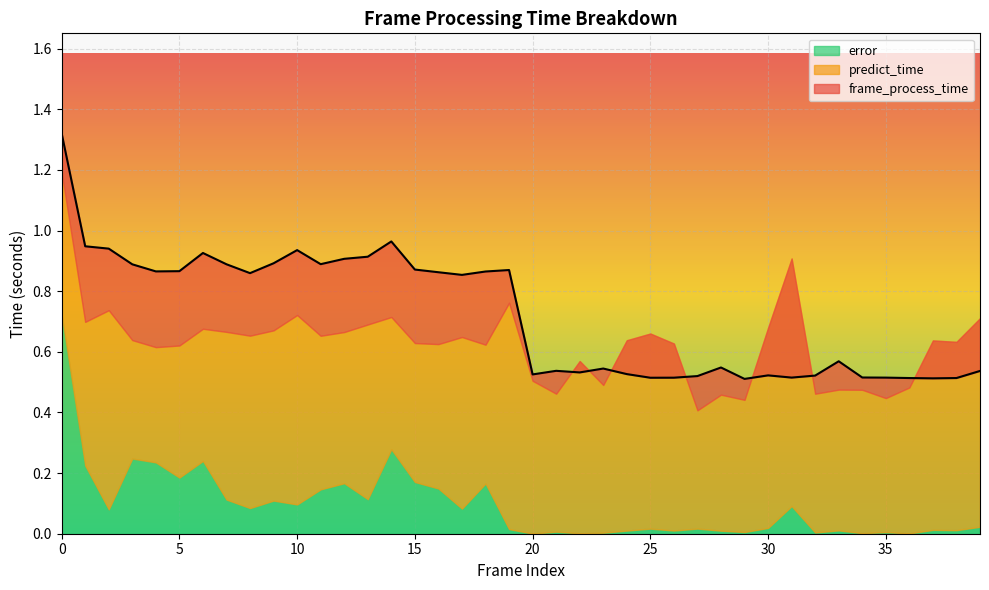

Reading left to right, list all the values displayed in this chart.

frame_process_time: 1.3	0.9	0.9	0.9	0.9	0.9	0.9	0.9	0.9	0.9	0.9	0.9	0.9	0.9	1.0	0.9	0.9	0.9	0.9	0.9	0.5	0.5	0.5	0.5	0.5	0.5	0.5	0.5	0.5	0.5	0.5	0.5	0.5	0.6	0.5	0.5	0.5	0.5	0.5	0.5
predict_time: 0.5	0.5	0.7	0.4	0.4	0.4	0.4	0.6	0.6	0.6	0.6	0.5	0.5	0.6	0.4	0.5	0.5	0.6	0.5	0.7	0.5	0.5	0.6	0.5	0.6	0.6	0.6	0.4	0.4	0.4	0.7	0.8	0.5	0.5	0.5	0.4	0.5	0.6	0.6	0.7
error: 0.7	0.2	0.1	0.2	0.2	0.2	0.2	0.1	0.1	0.1	0.1	0.1	0.2	0.1	0.3	0.2	0.1	0.1	0.2	0.0	0.0	0.0	0.0	0.0	0.0	0.0	0.0	0.0	0.0	0.0	0.0	0.1	0.0	0.0	0.0	0.0	0.0	0.0	0.0	0.0